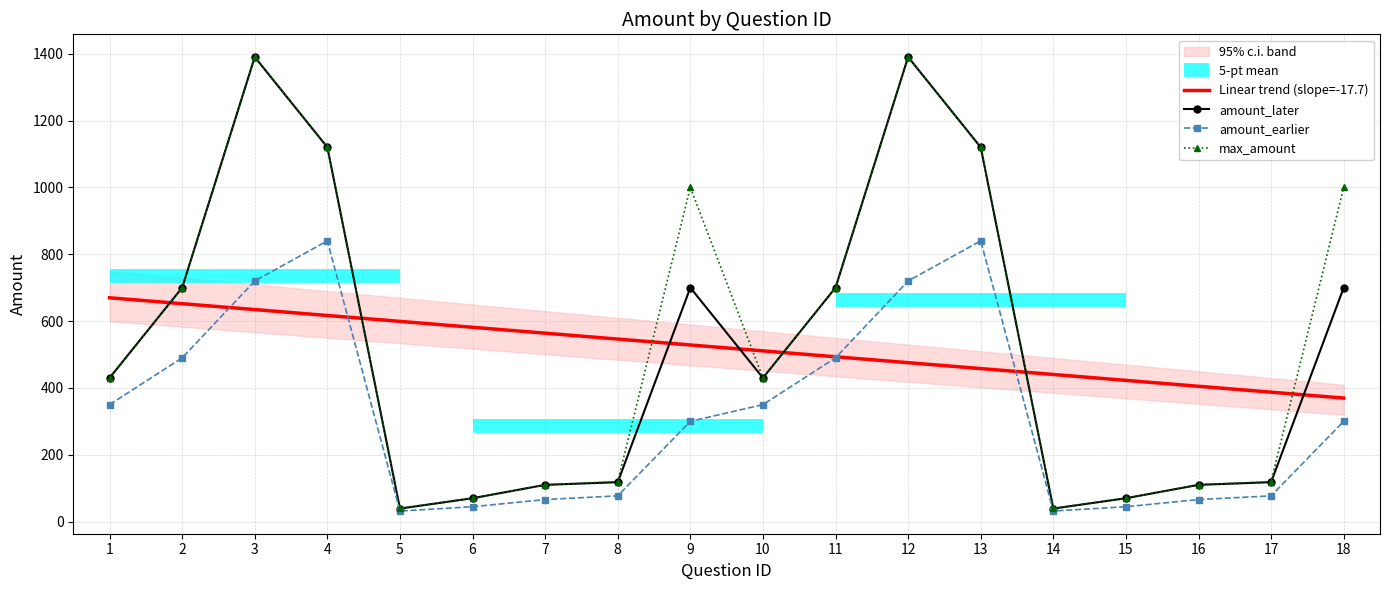

Which series has the widest spread of values?

amount_later